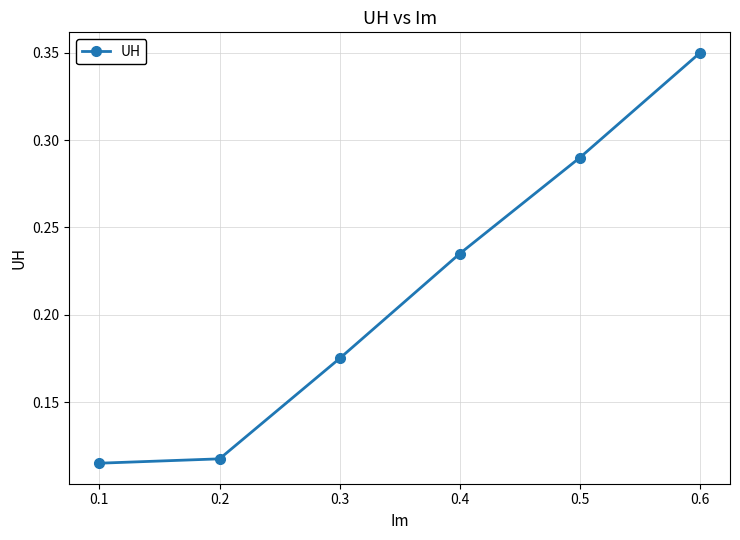

What is the sum of the values at 0.6 and 0.5?

0.6